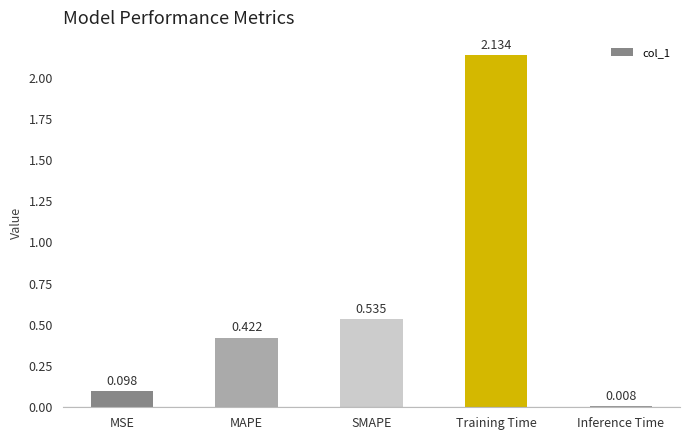

Are the bars horizontal?

No